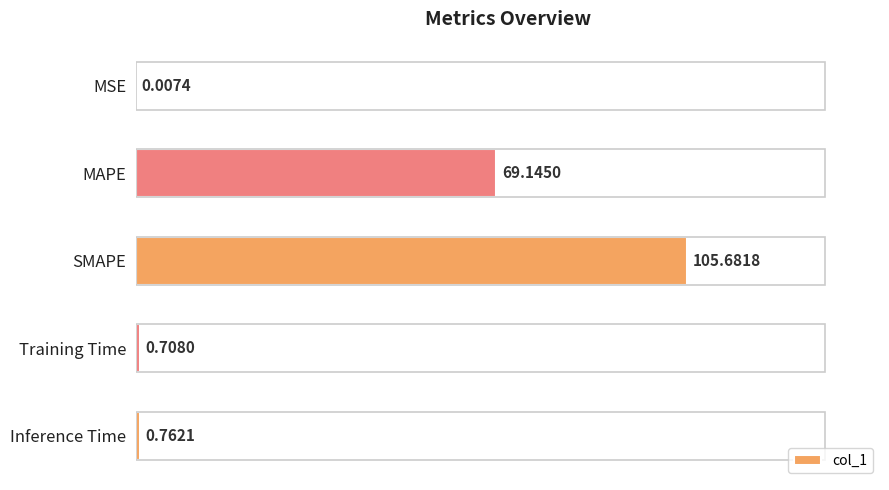

Between MSE and Training Time, which is larger?

Training Time